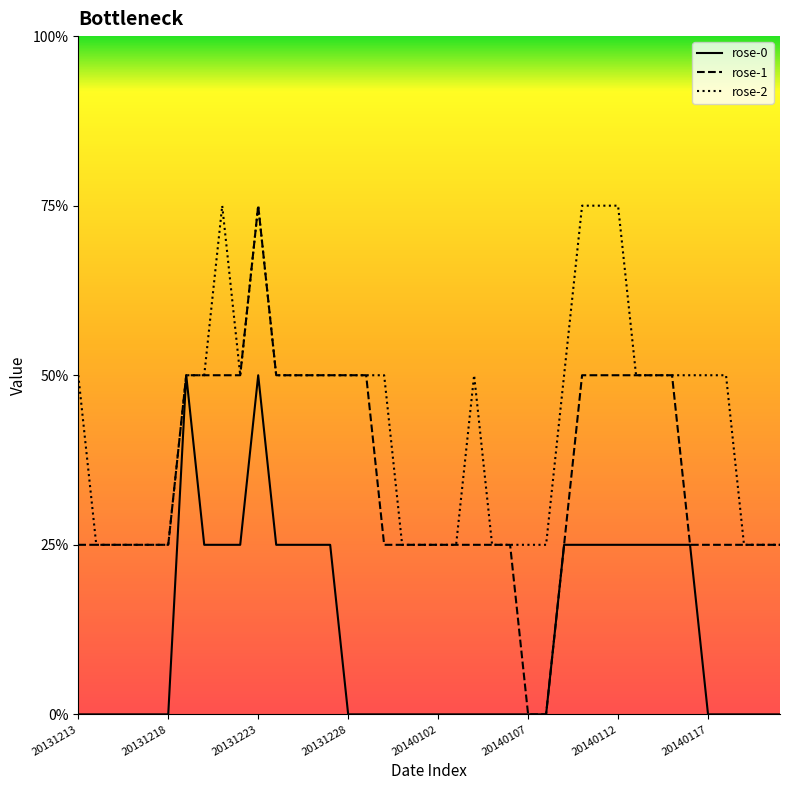

How many lines are shown in the chart?

3